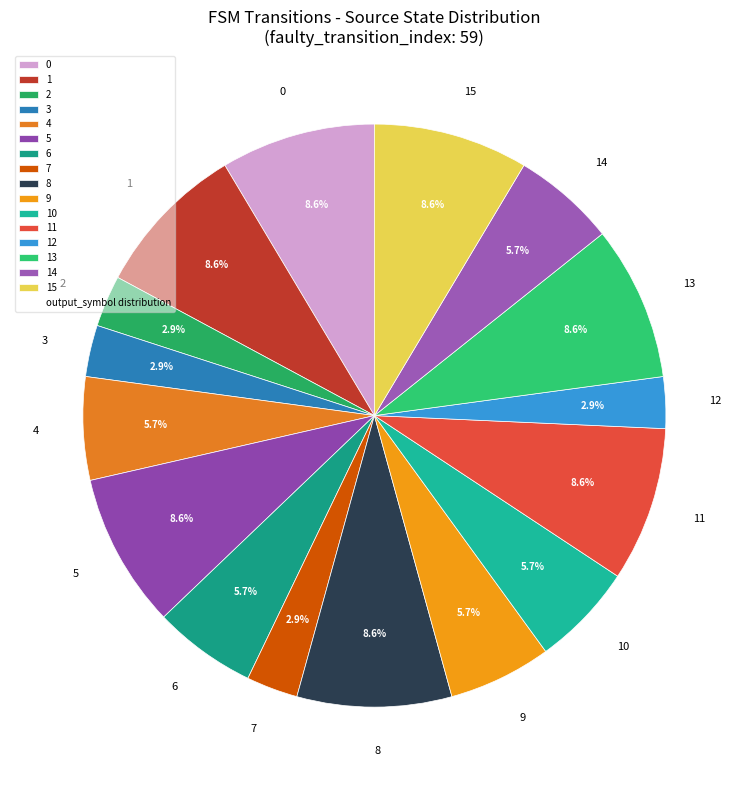

Between 11 and 3, which is larger?

11